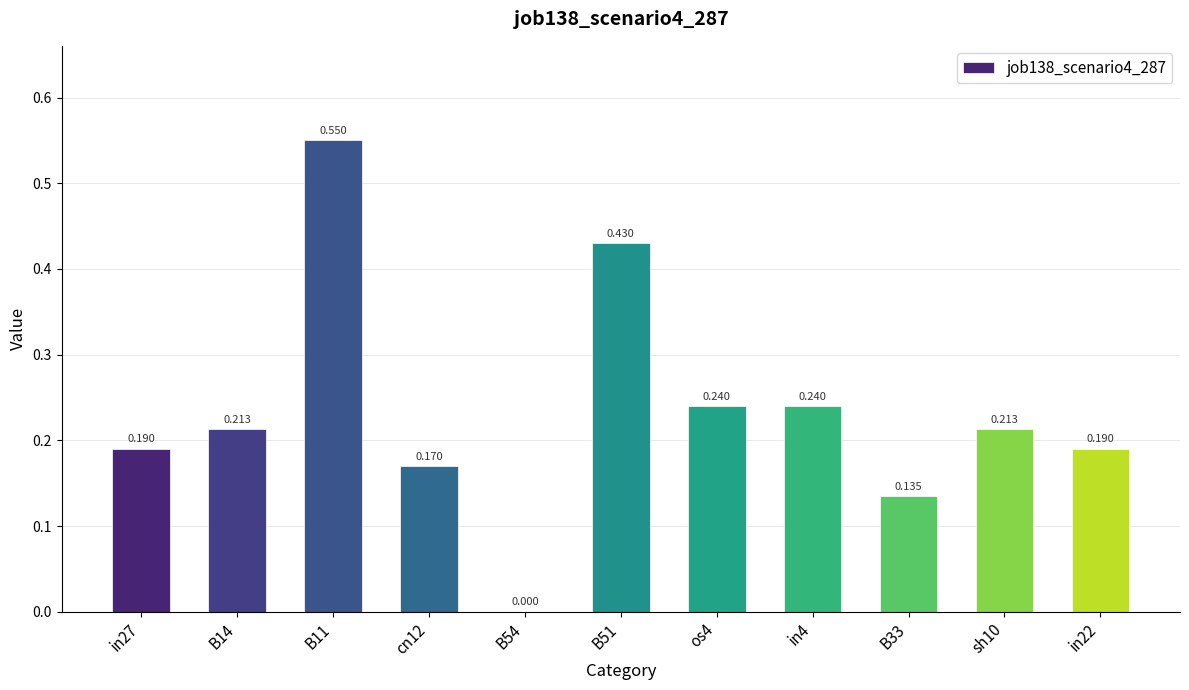

True or false: the data shows 0.2 at cn12.

True